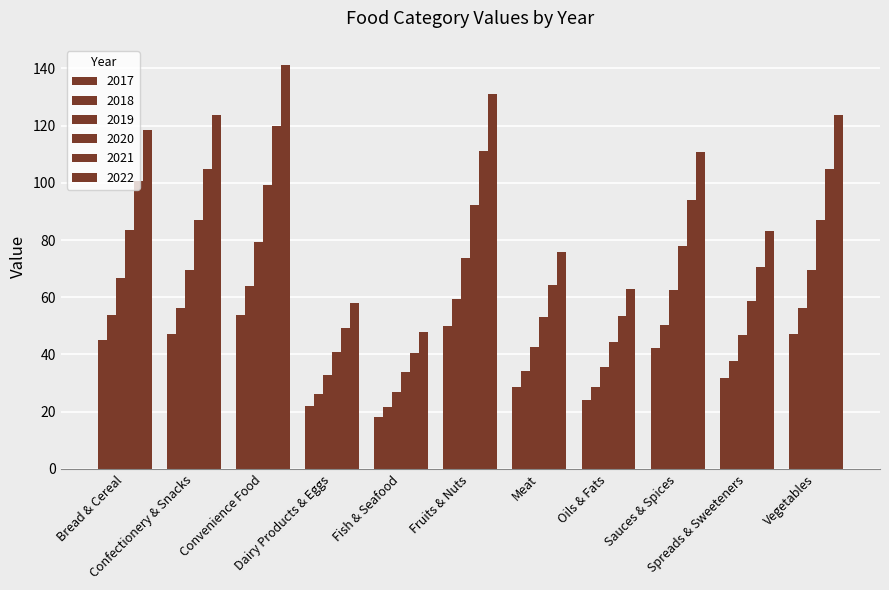

The value of 2022 at Vegetables is 123.5. True or false?

True